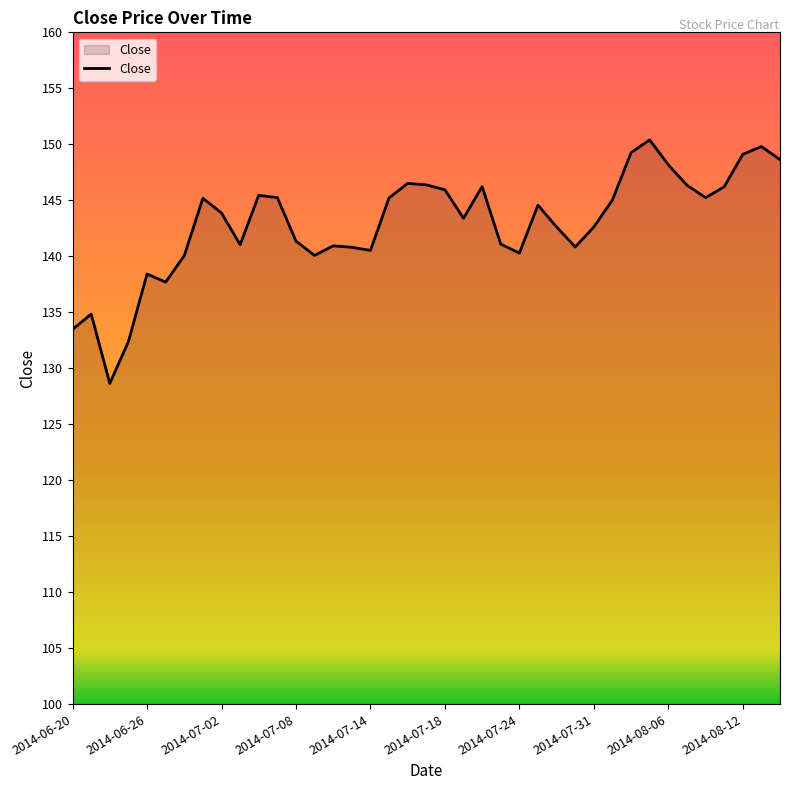

What is the greatest value displayed?

150.4